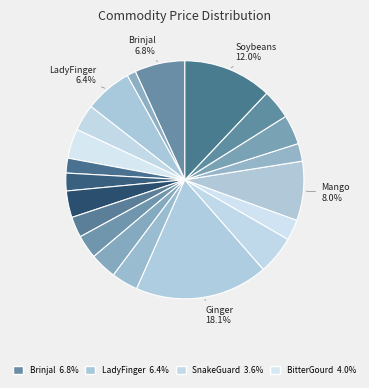

How many segments does this pie chart have?

20